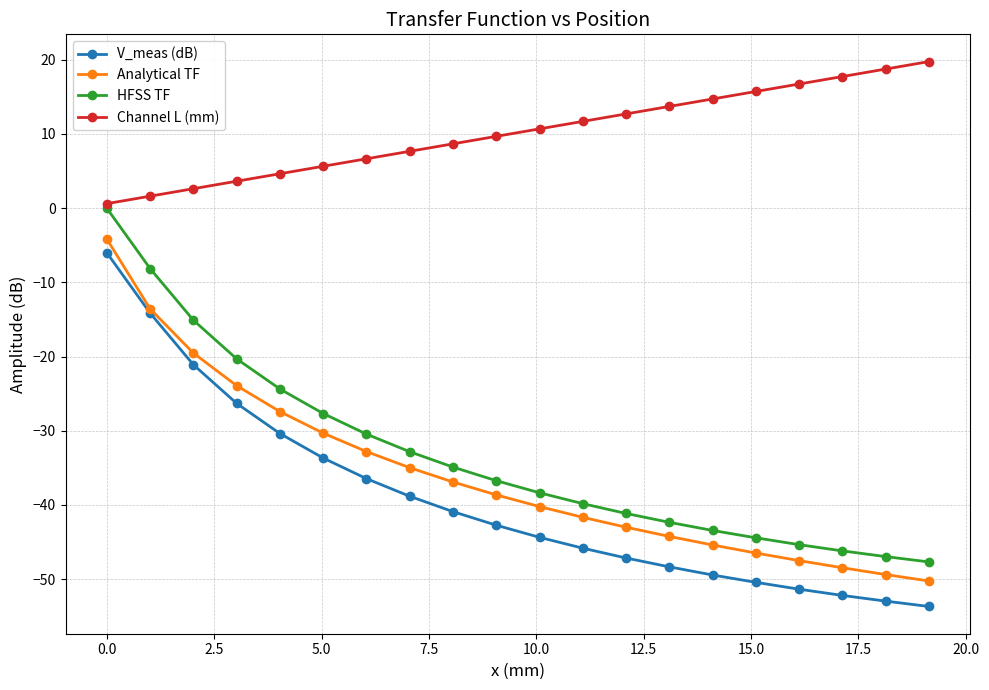

What is the value of the HFSS TF point at the 20th from the left?

-47.7